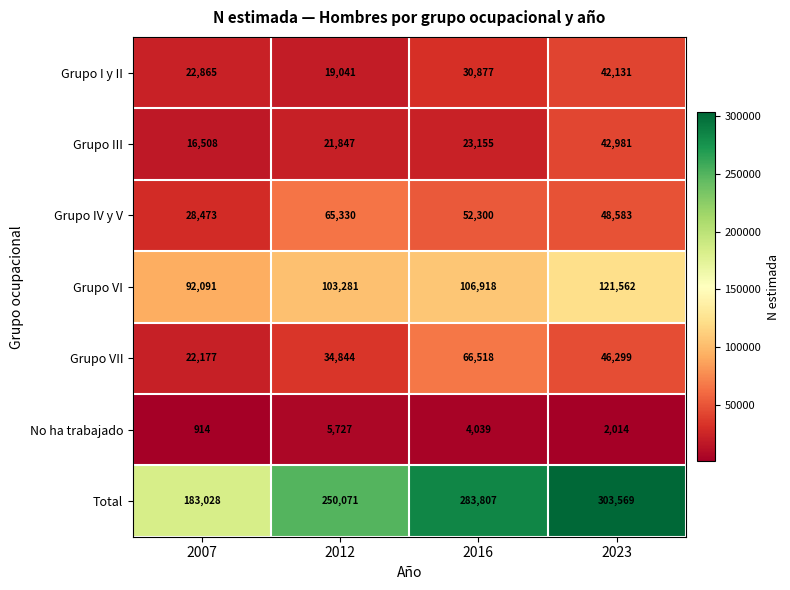

Count the No ha trabajado values in the range 2014 to 5727.

3